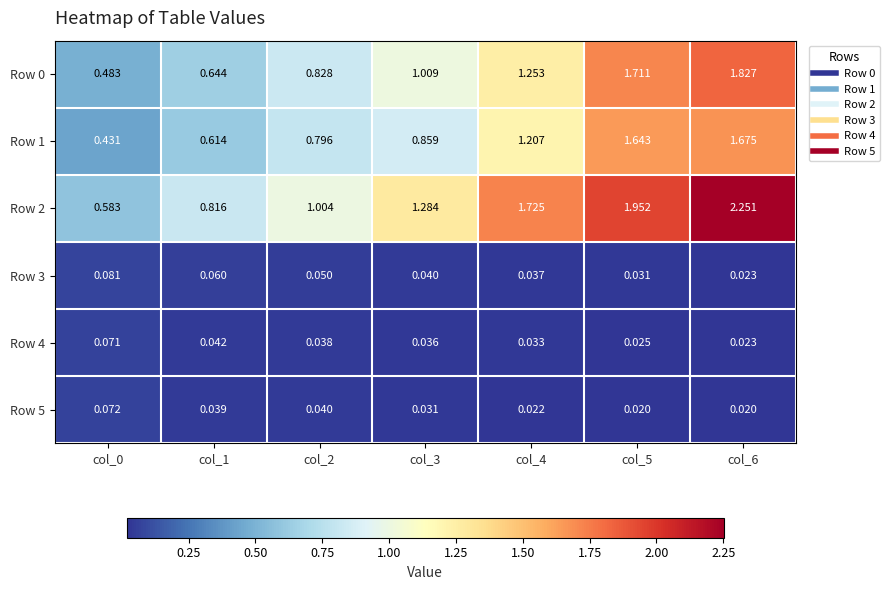

Is the value of Row 3 at col_0 greater than the value of Row 2 at col_4?

No